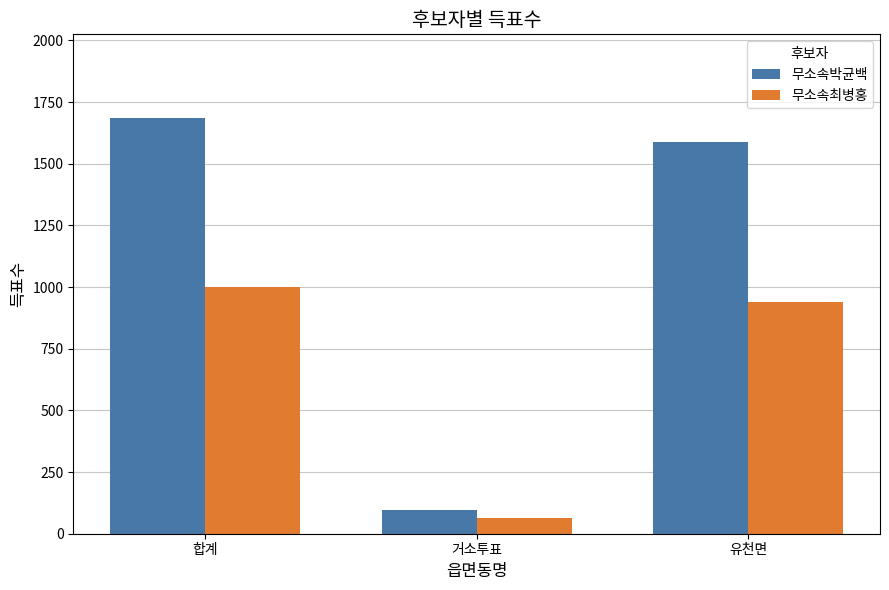

Where does the 무소속박균백 series first go above 1589?

합계